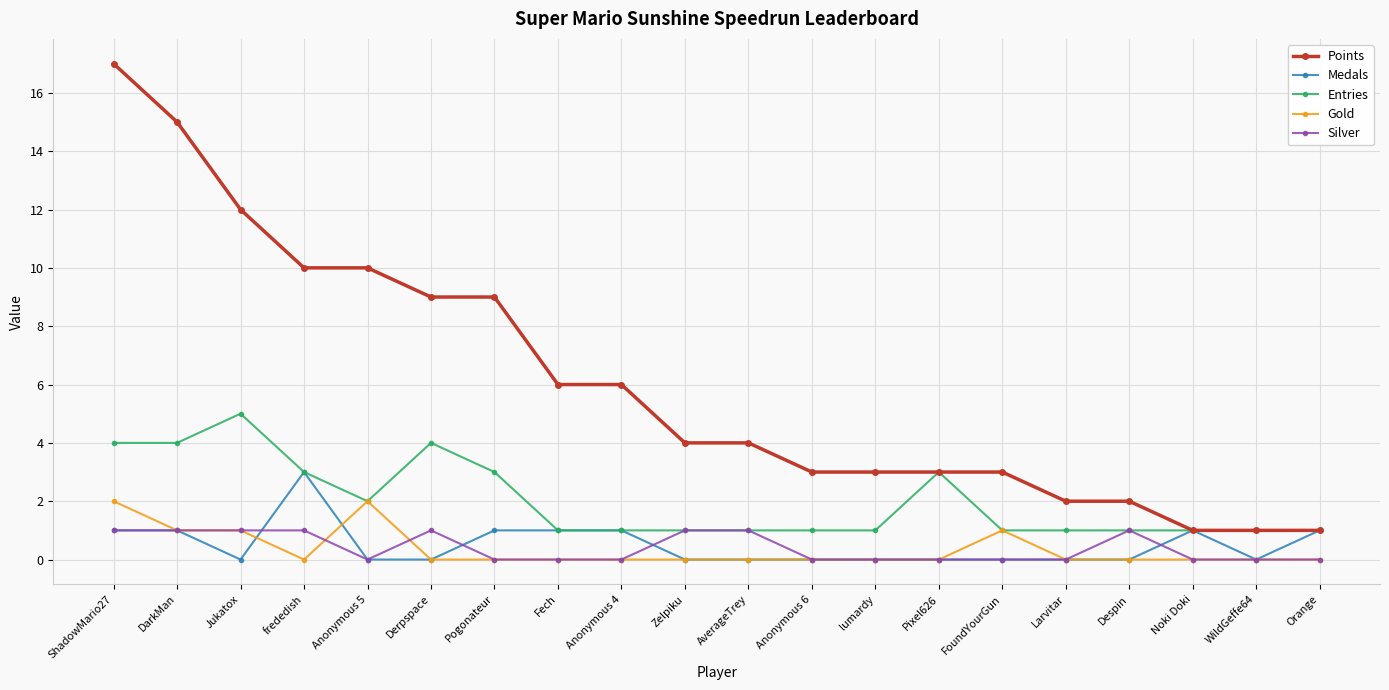

Does the chart display data point markers on the line(s)?

Yes